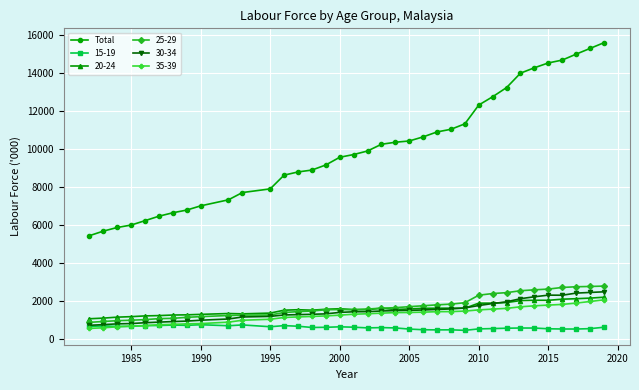

What is the minimum value shown in the chart?

452.4